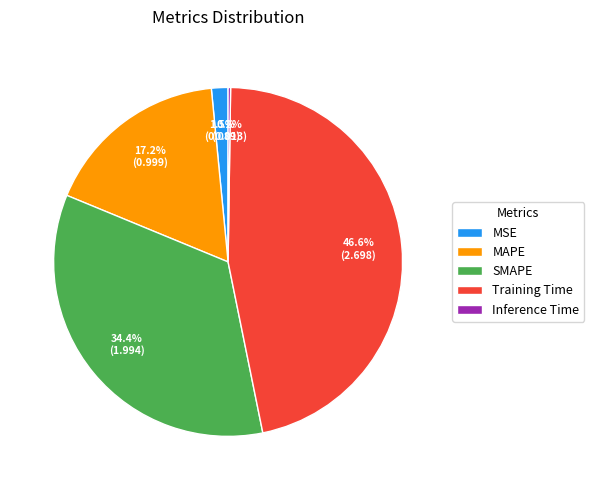

Is MSE the majority of the pie?

No